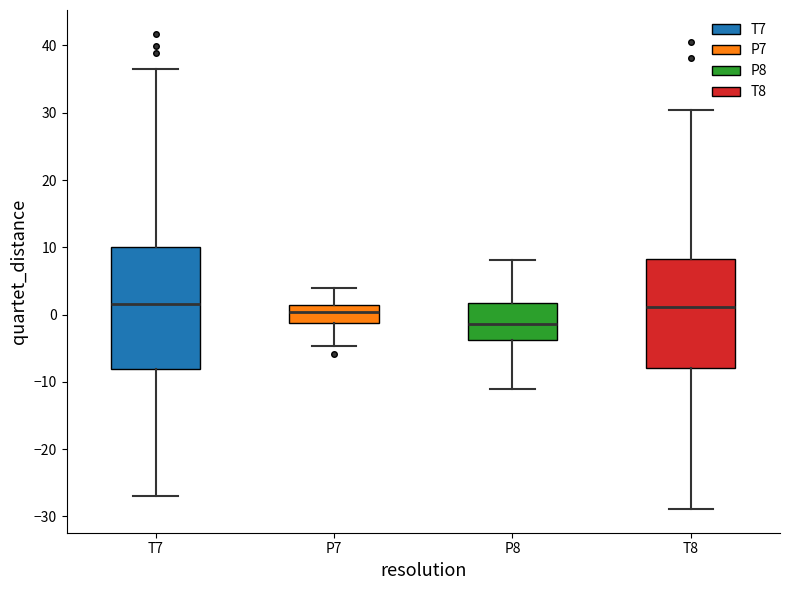

Where does the median line of the box for T8 sit on the y-axis? The values are not printed on the chart, so give them approximately, as read against the axis.

1